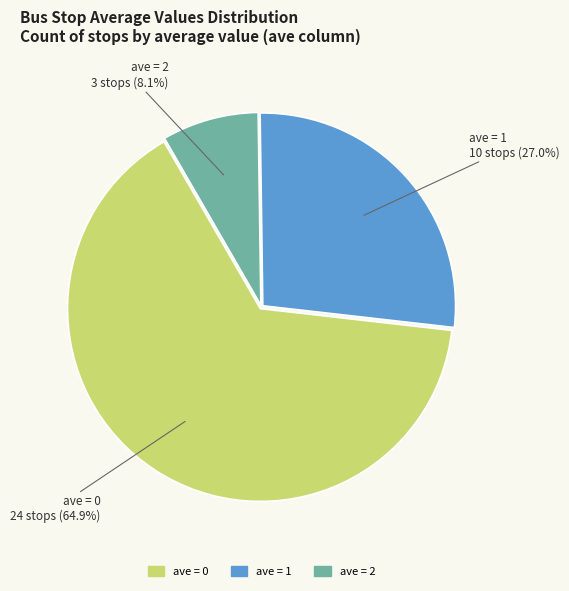

Is there a majority slice in this chart?

Yes